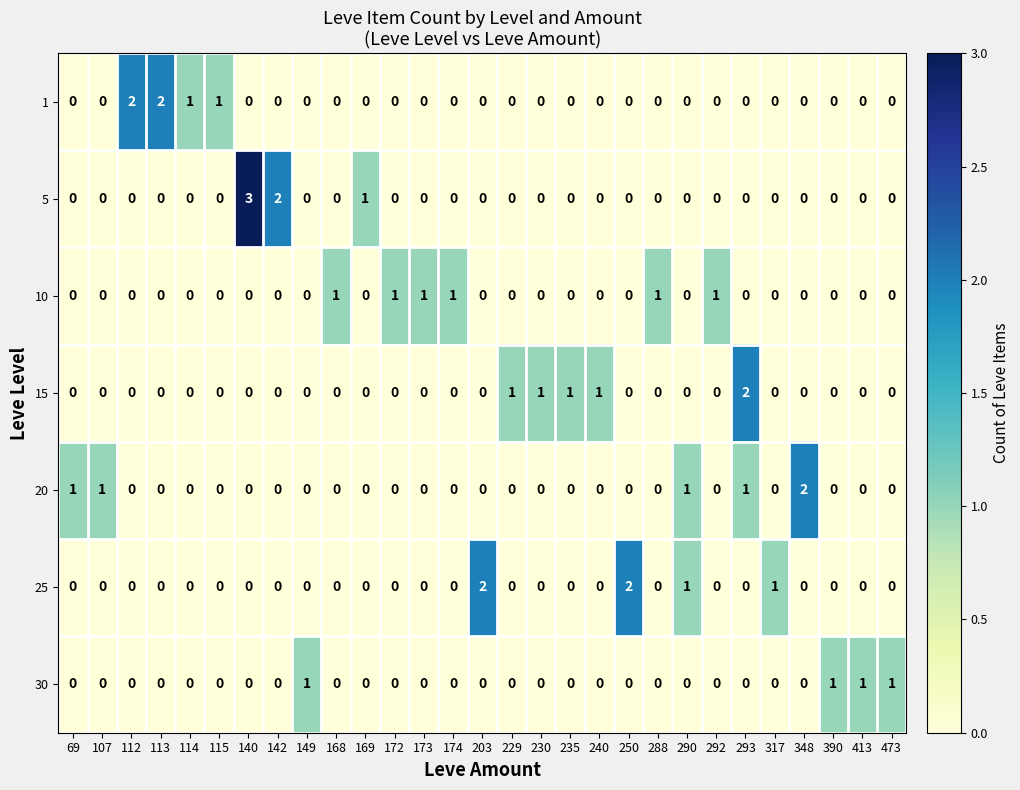

Is the value of 1 at 149 greater than the value of 20 at 348?

No